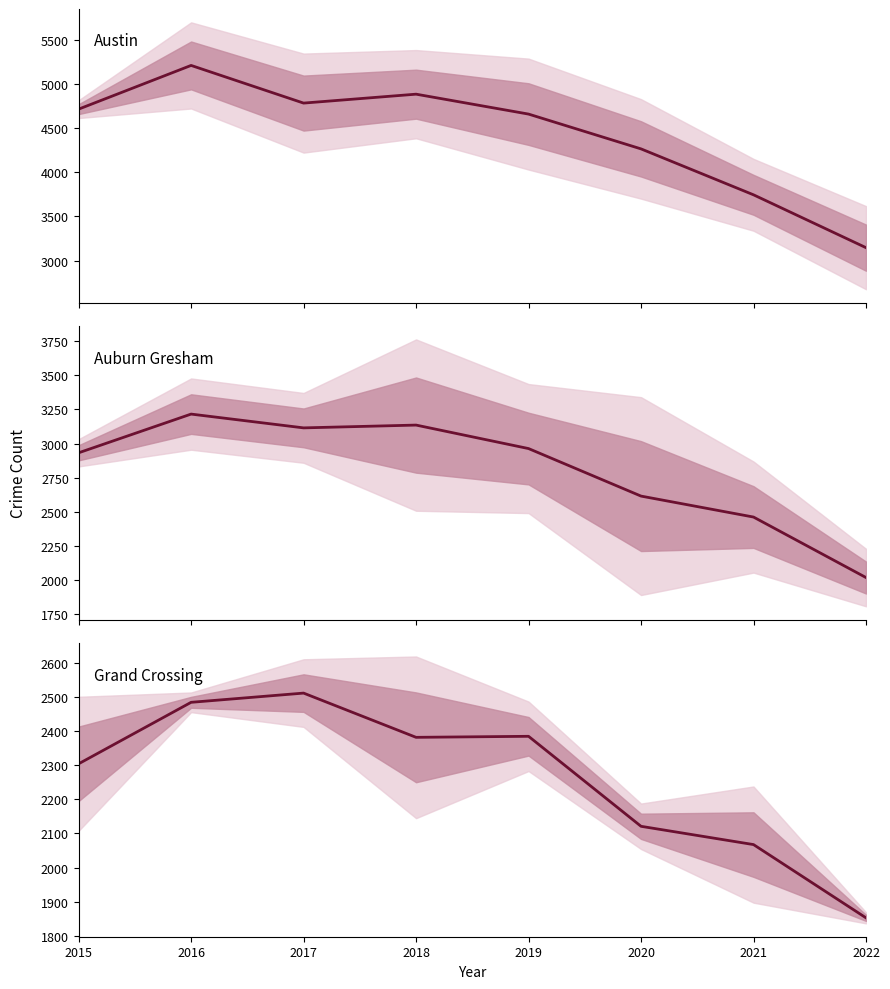

What is the average value of the Austin / Englewood mean series?

4426.1